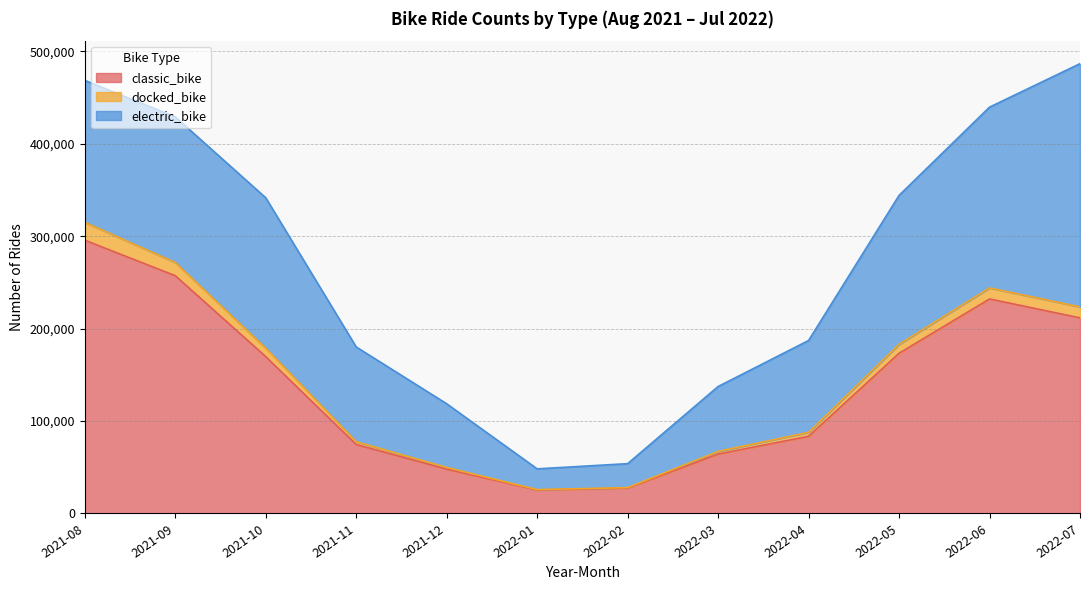

What is the maximum value for classic_bike?

295698